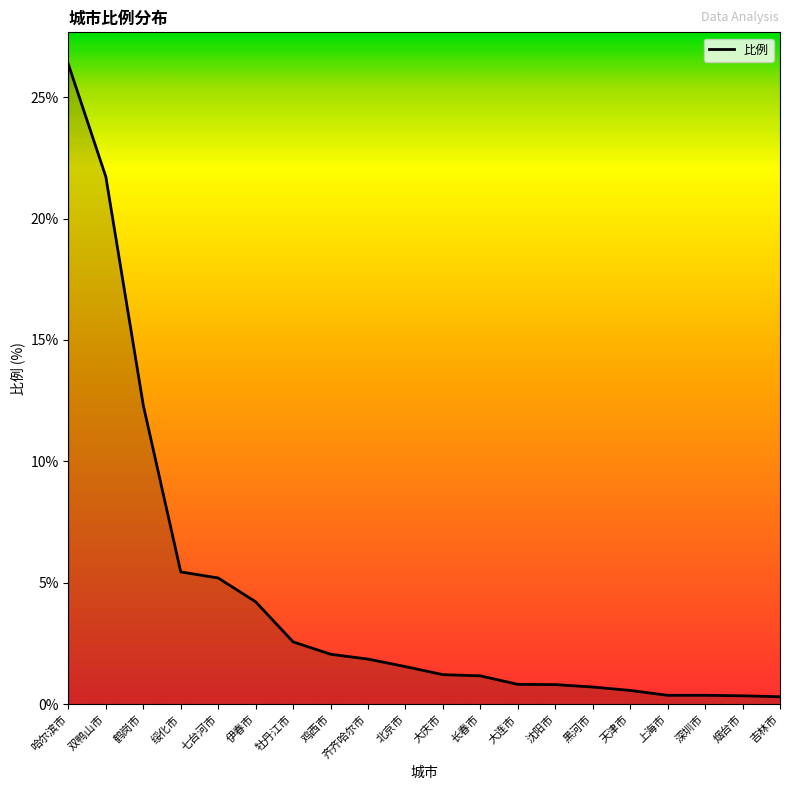

Which has a higher value, 鸡西市 or 绥化市?

绥化市